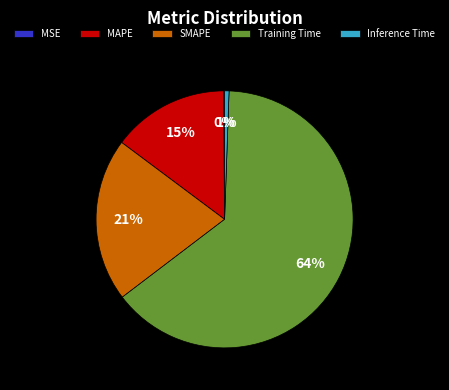

Which has a higher value, Training Time or SMAPE?

Training Time